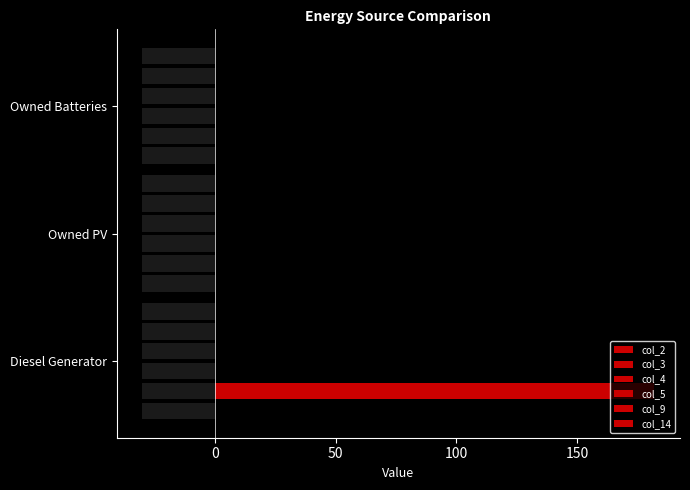

Is it true that col_3 equals -56.3 at Owned PV?

False